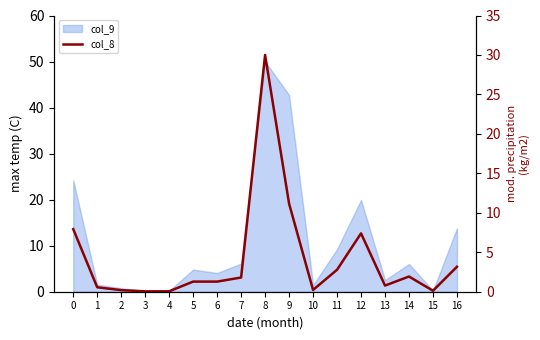

How many interior local peaks (higher than both neighbors) does the data have?

3